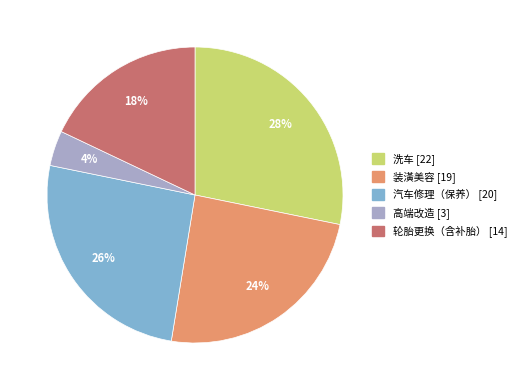

Which slice is the smallest?

高端改造